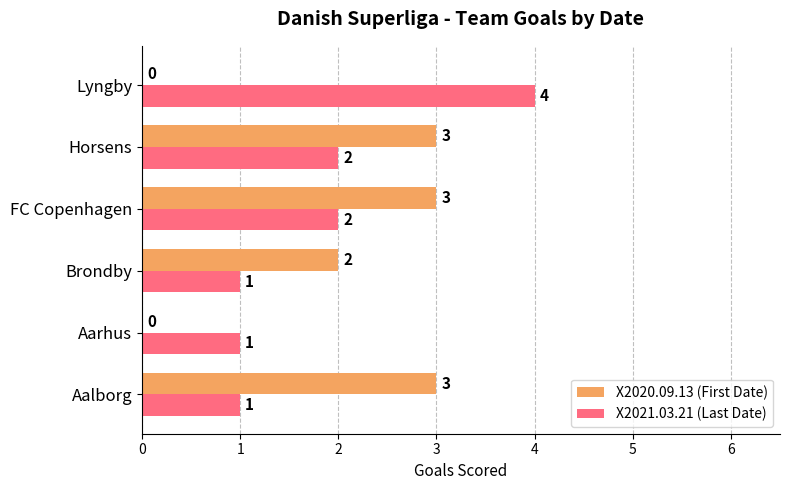

What is the average value of the X2020.09.13 (First Date) series?

2